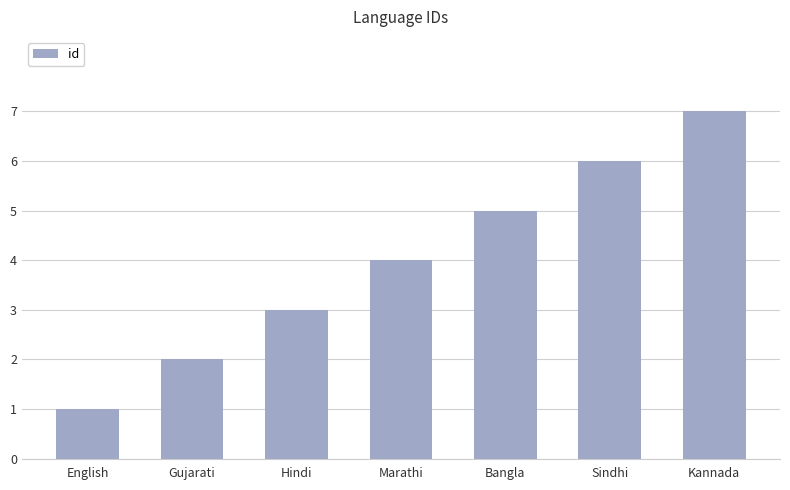

Which label corresponds to the smallest value in the chart?

English